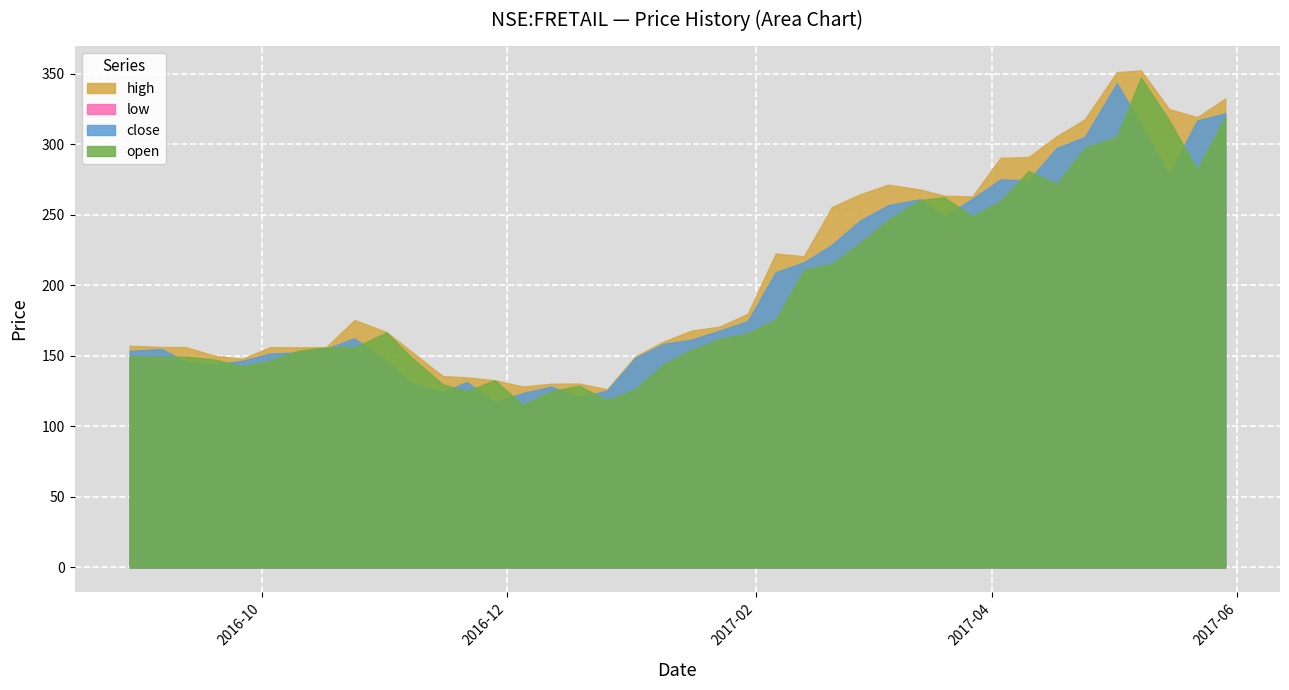

Is the value of low at 2016-11-01 greater than the value of close at 2017-05-15?

No